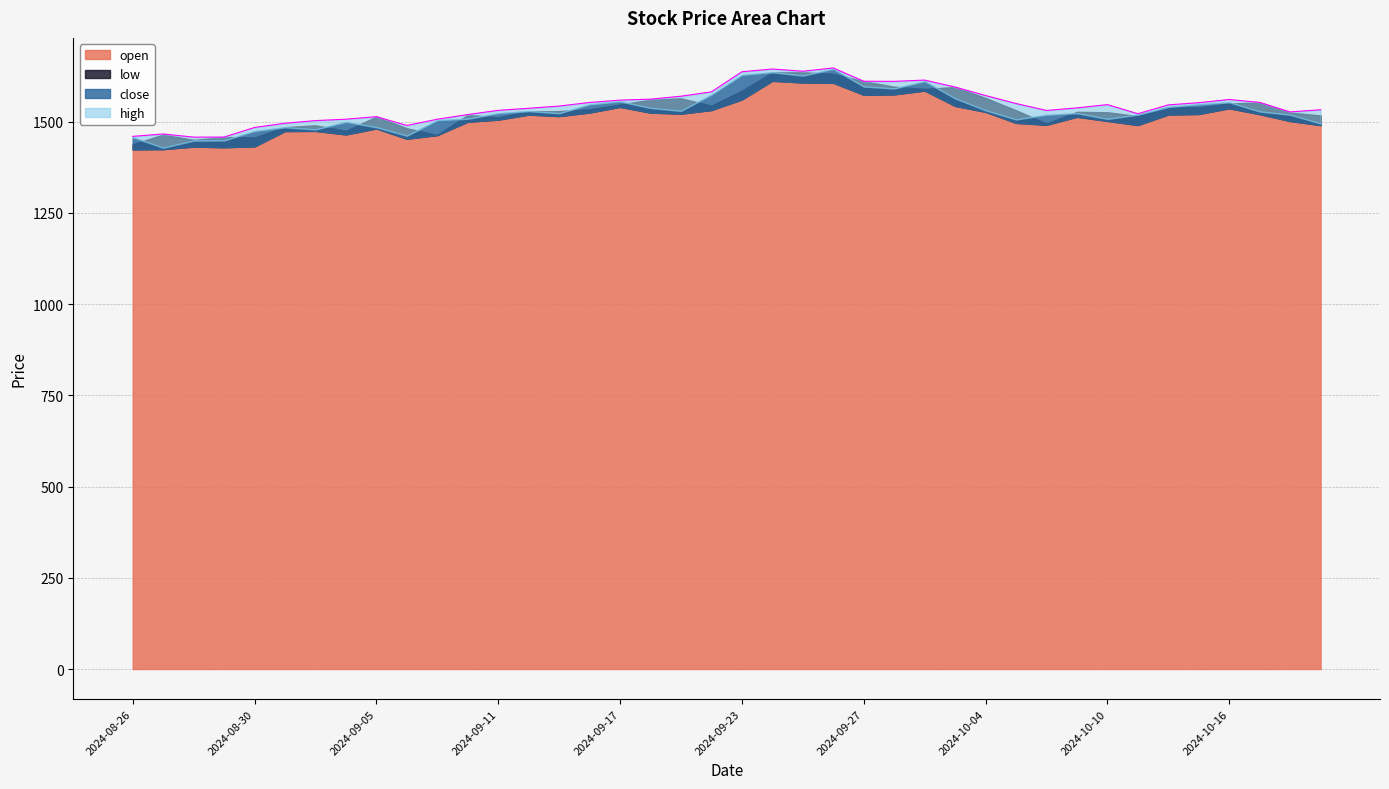

What position from the left is 2024-08-26?

1